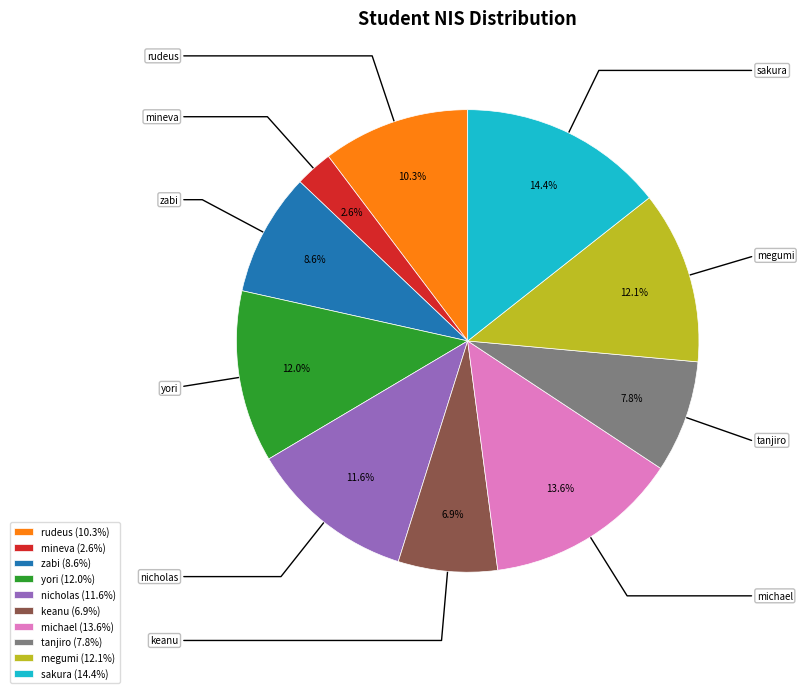

Which slice is the largest?

sakura